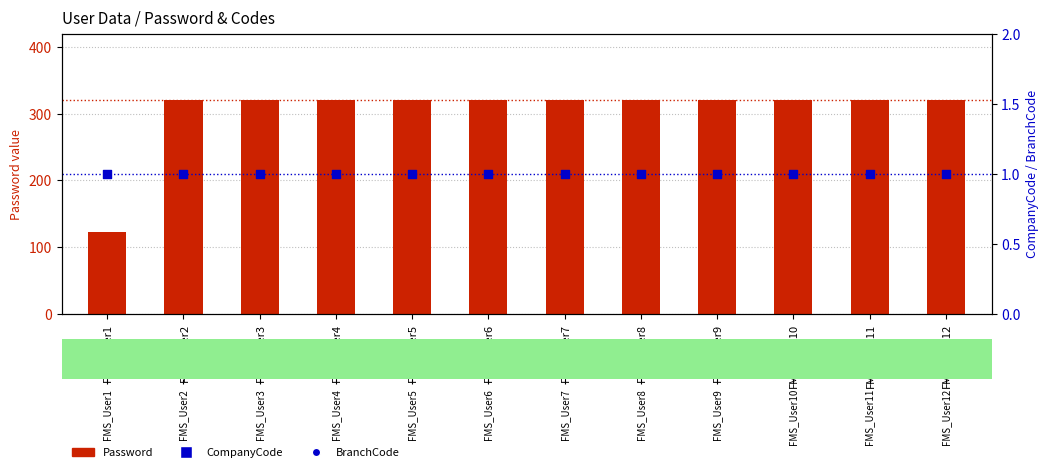

Which series contains the lowest Y value?

CompanyCode